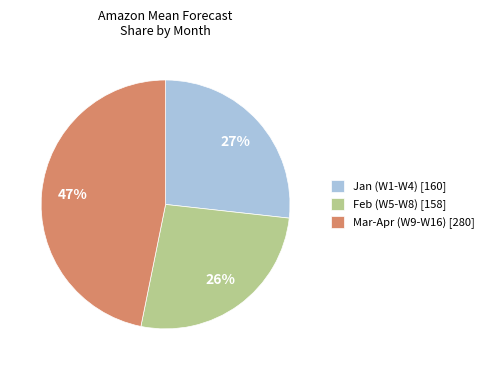

Combined, do Feb (W5-W8) [158] and Jan (W1-W4) [160] account for over 50%?

Yes